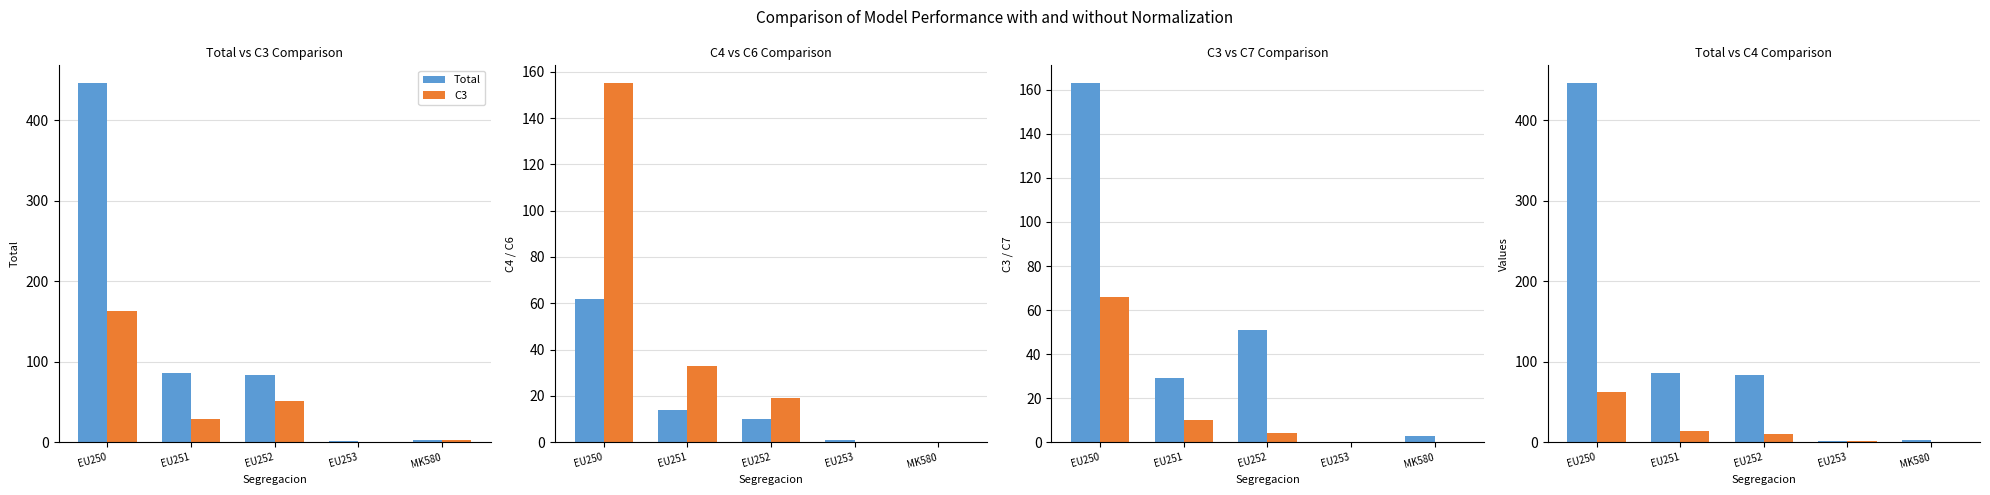

How many positive values does the C3 series have?

4